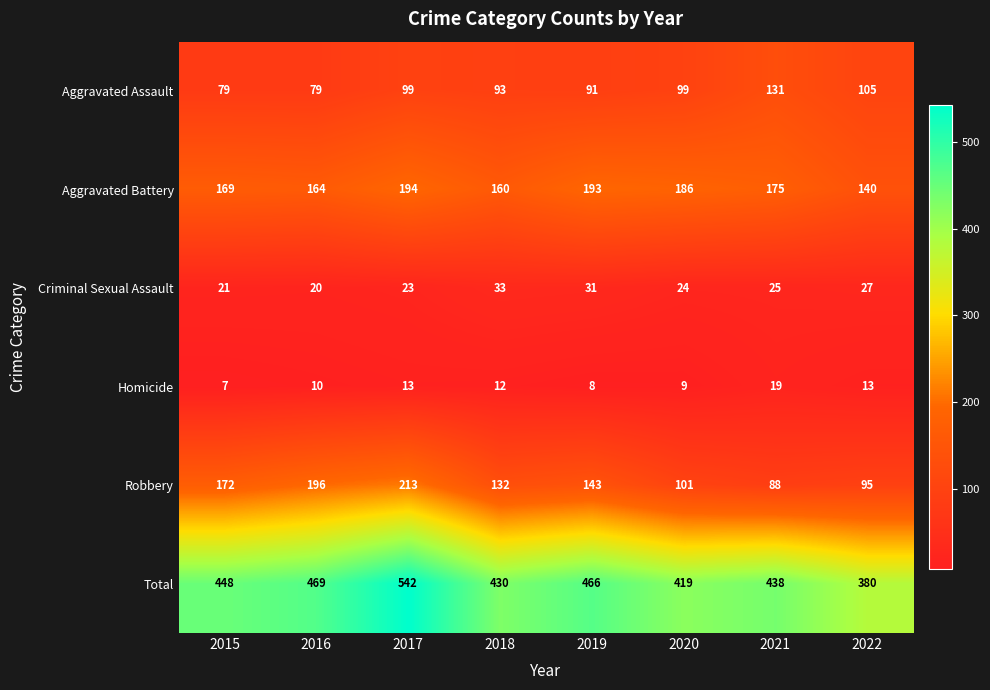

The Robbery series shows 162 at 2020. True or false?

False